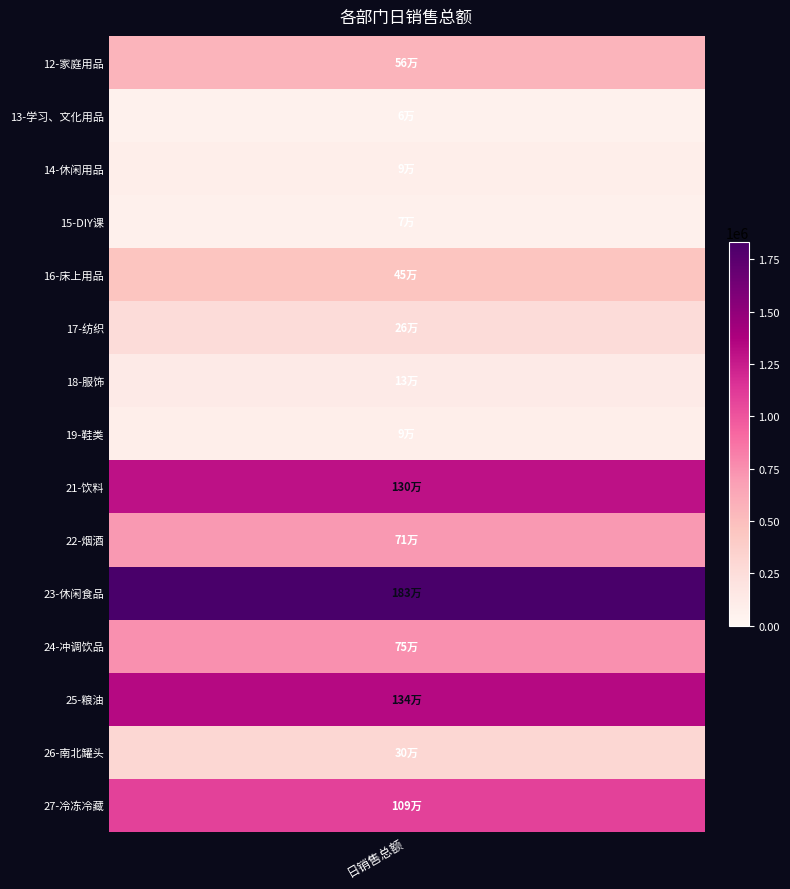

Where is the data nearest to the value 945885?

14